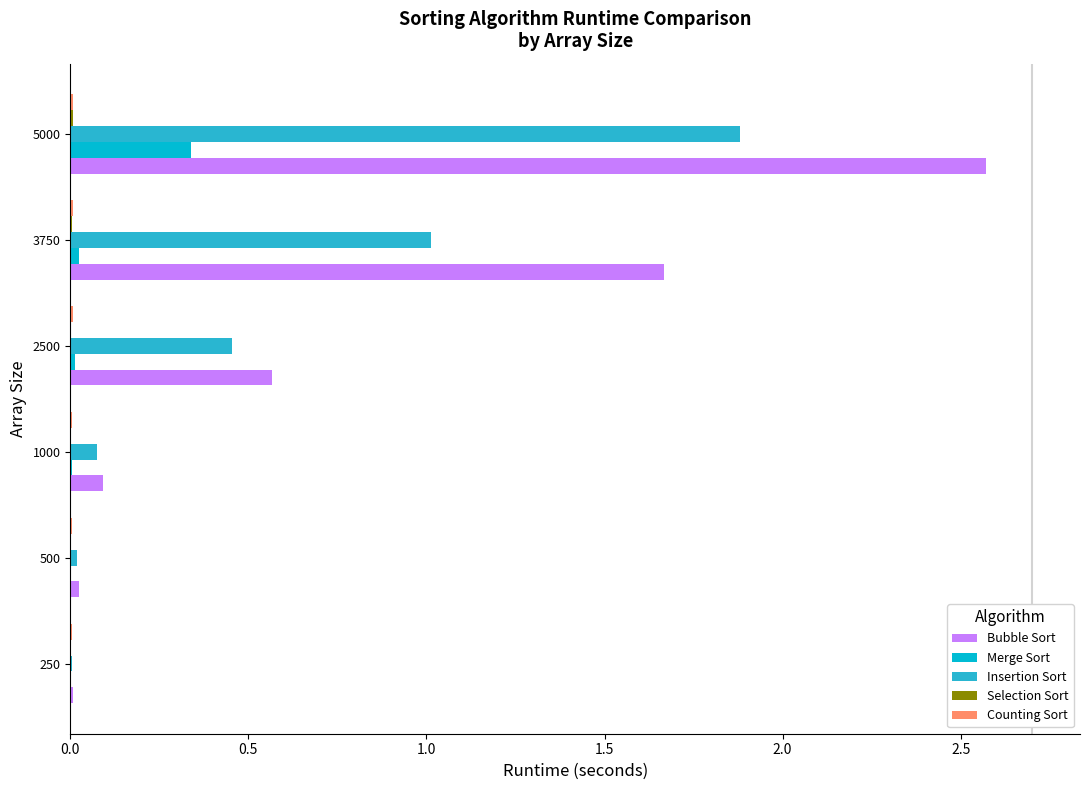

At which category does the chart reach its peak across all series?

5000